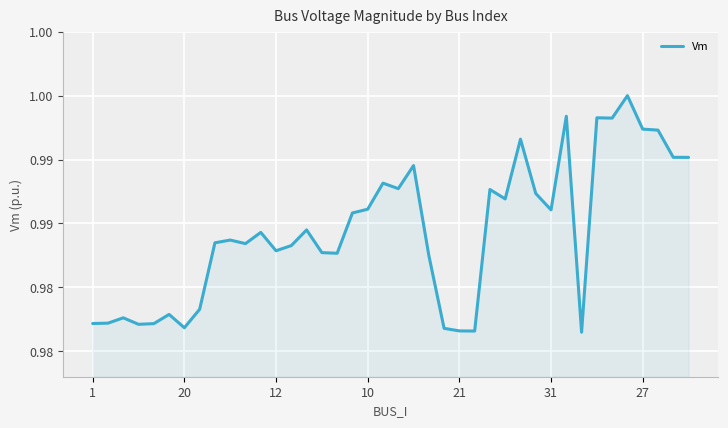

What is the maximum value shown in the chart?

1.0